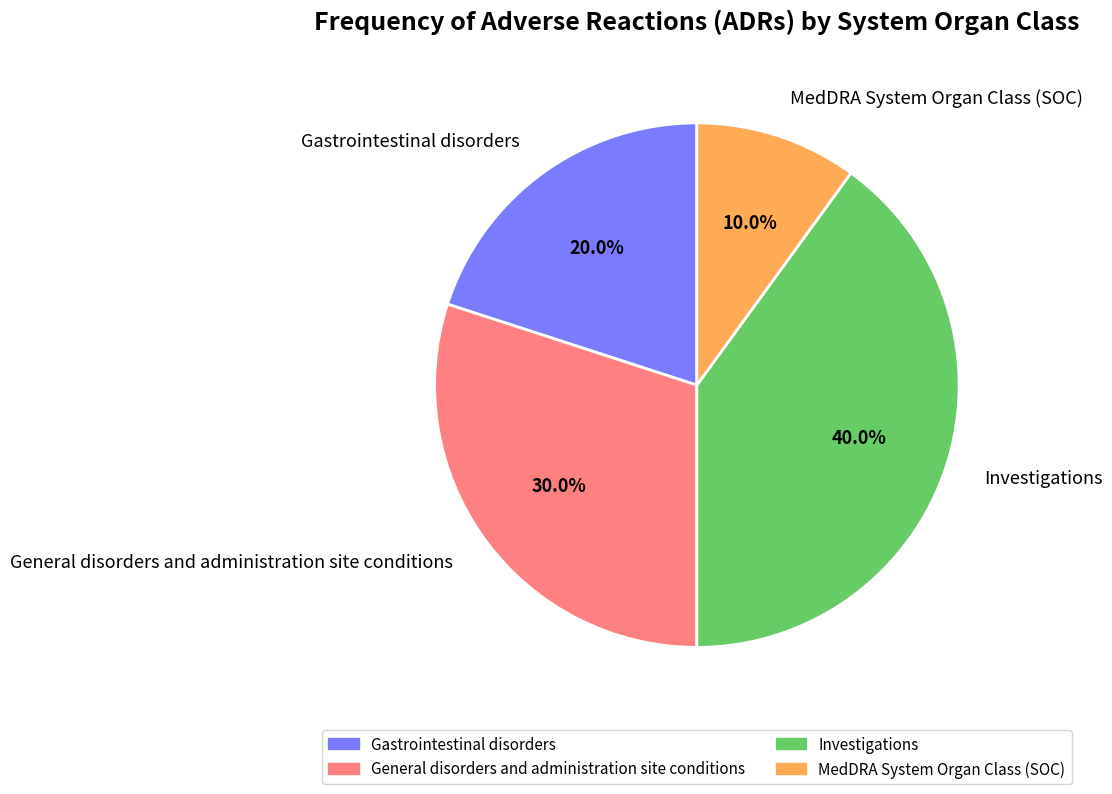

Is there any slice that represents more than half of the pie?

No